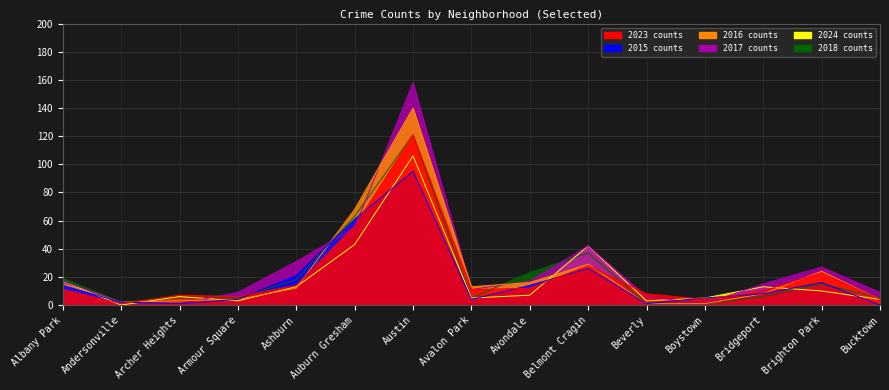

What position from the right is Bridgeport?

3